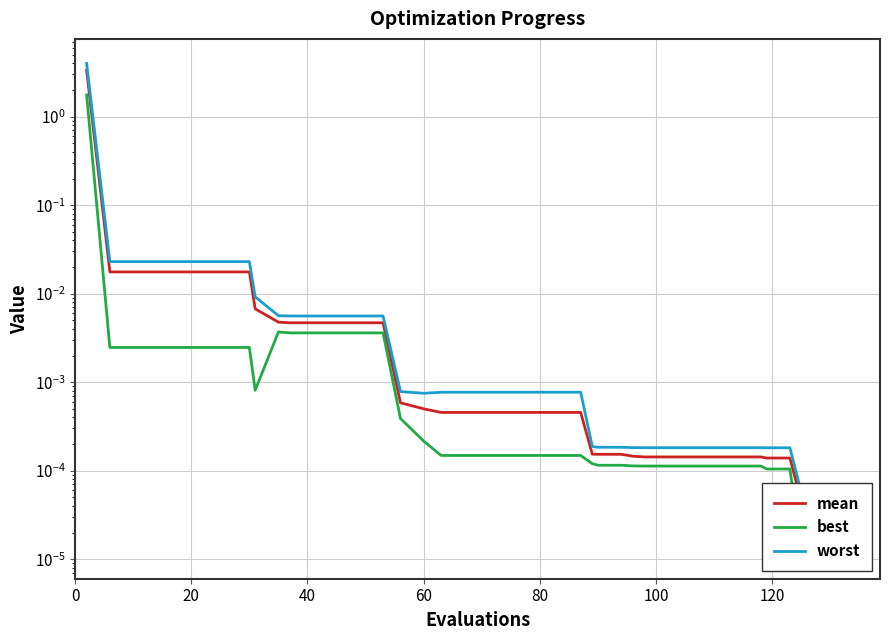

At how many categories does at least one series exceed 3?

1